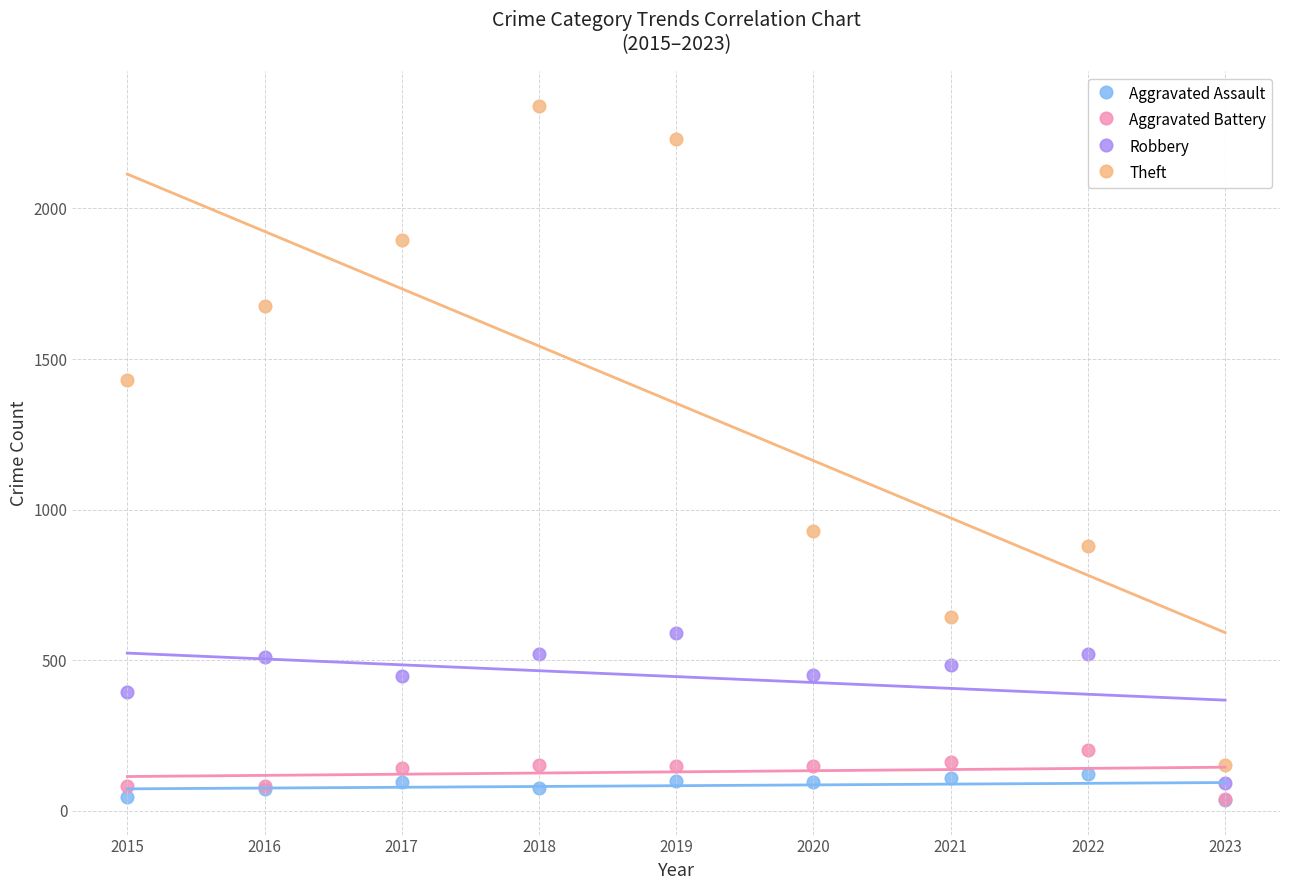

In the Theft series, what Y value is closest to 1246?

1429